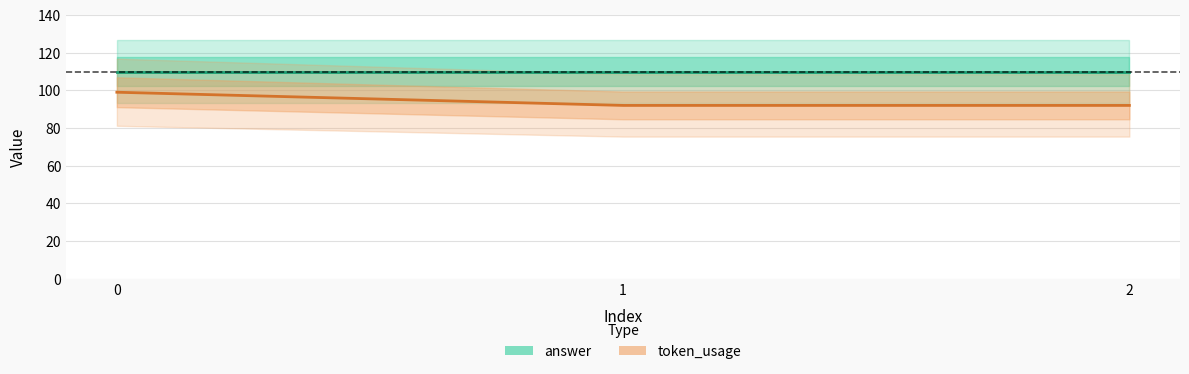

Which category has the lowest value across all series?

1